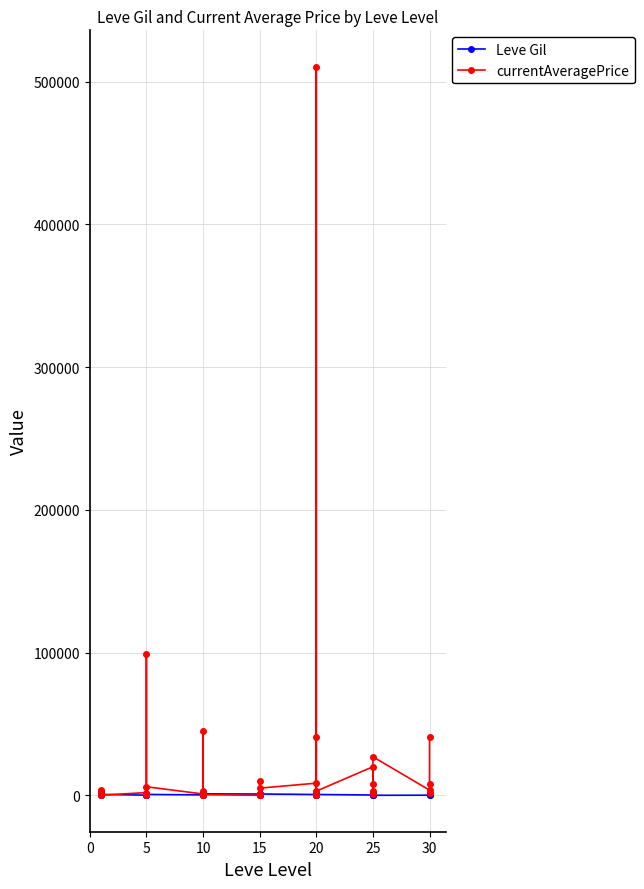

True or false: Leve Gil has more than 0 points higher than both neighbors.

True